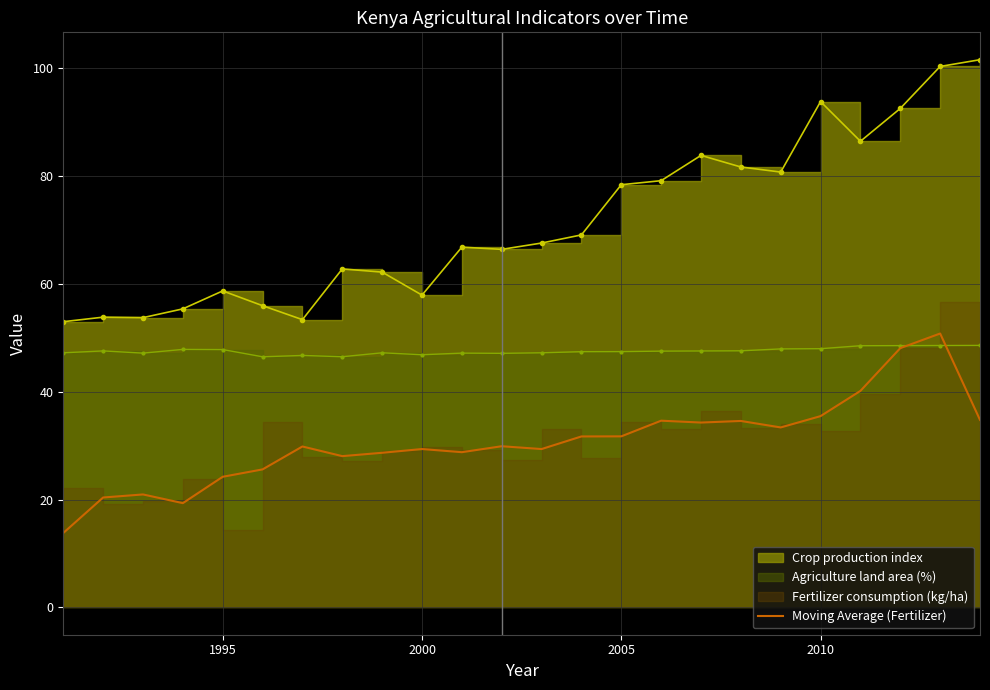

Does the chart have visible grid lines?

Yes